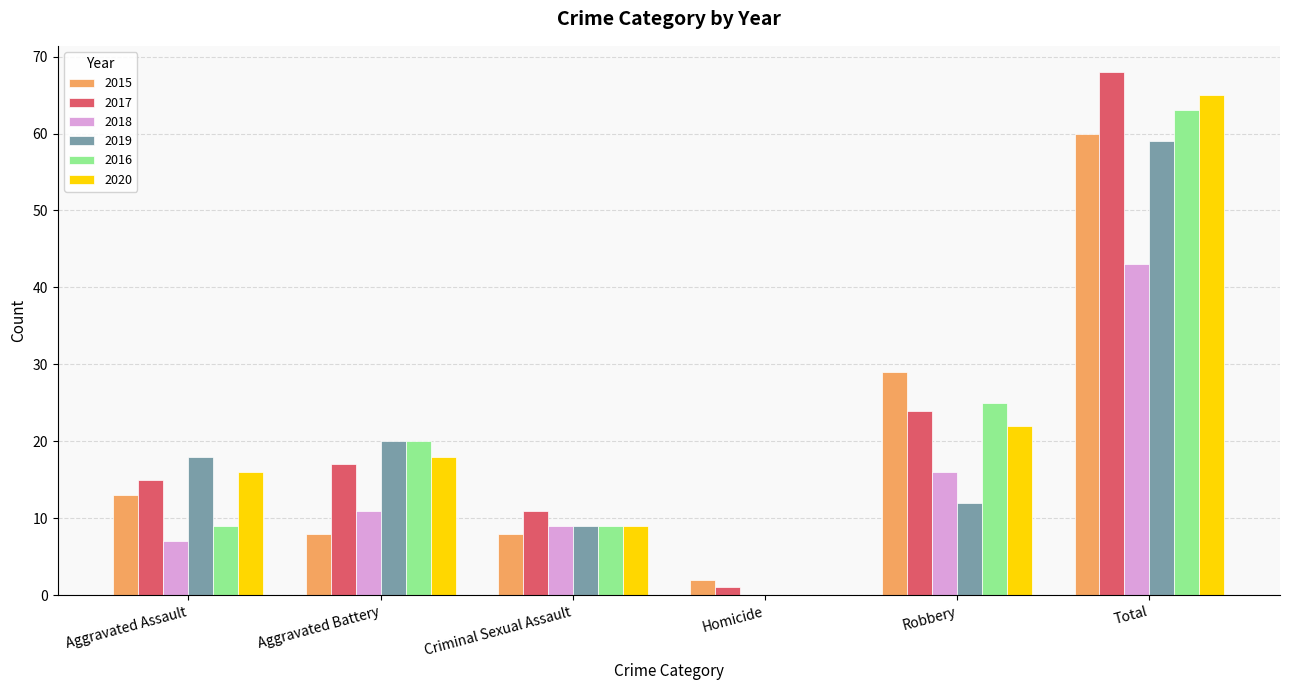

What value does the 2020 series have at Aggravated Assault, to the nearest 5?

15